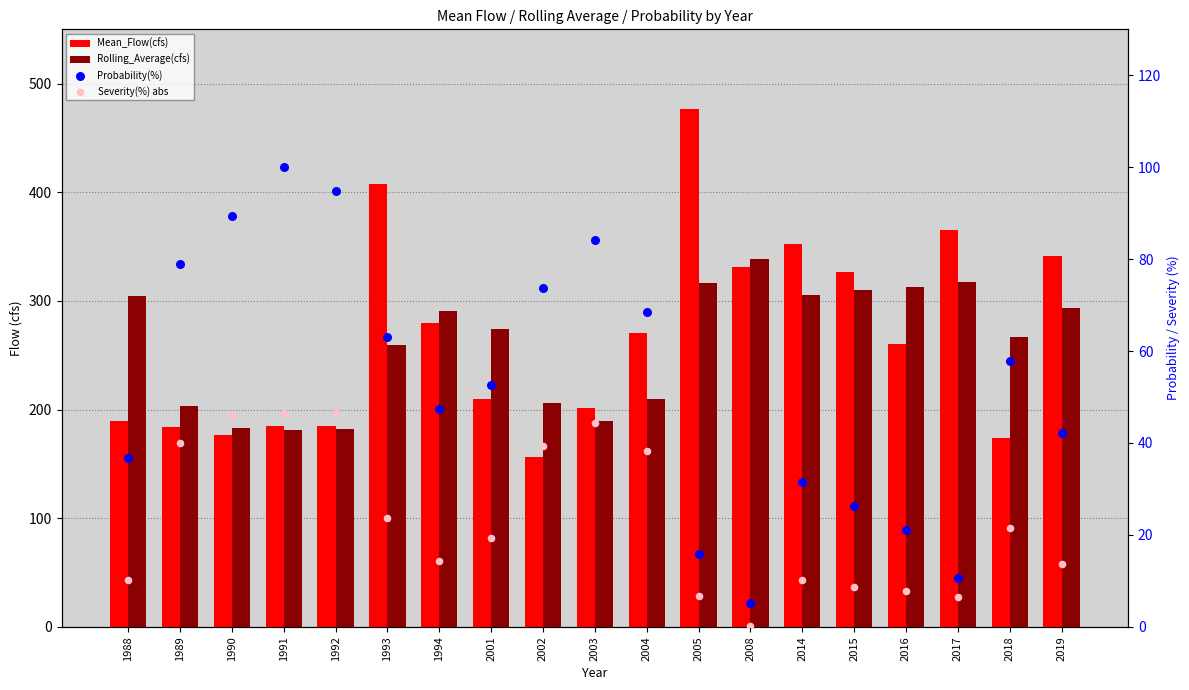

At which category is the sum across all series the highest?

2005